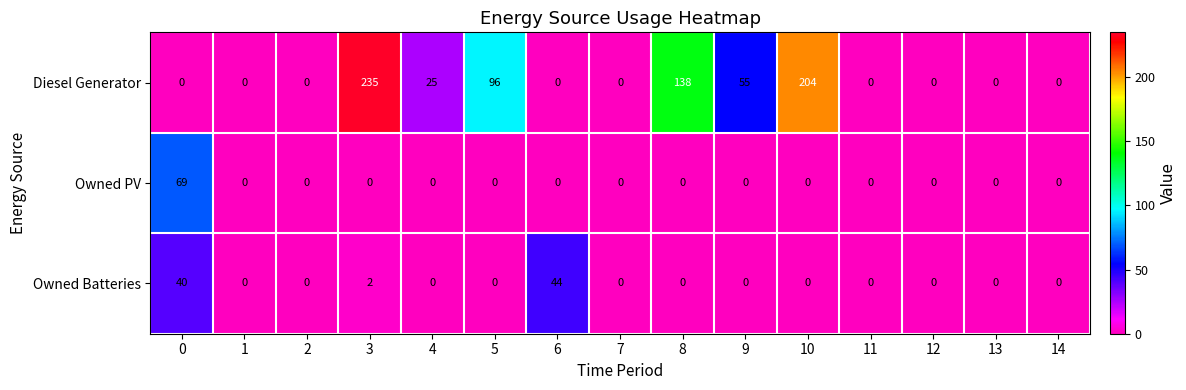

At which category is the sum across all series the highest?

3